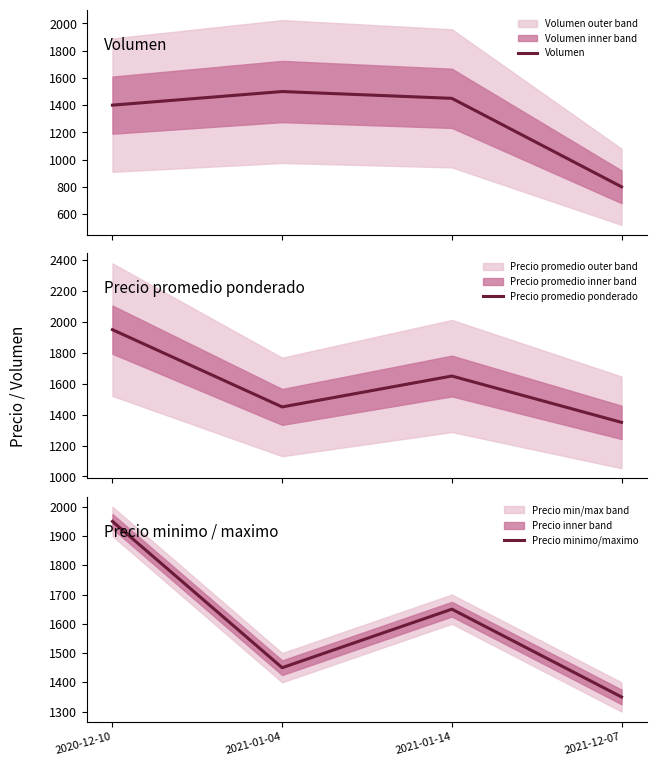

What is the value of the Precio promedio ponderado point at the 1st from the left?

1950